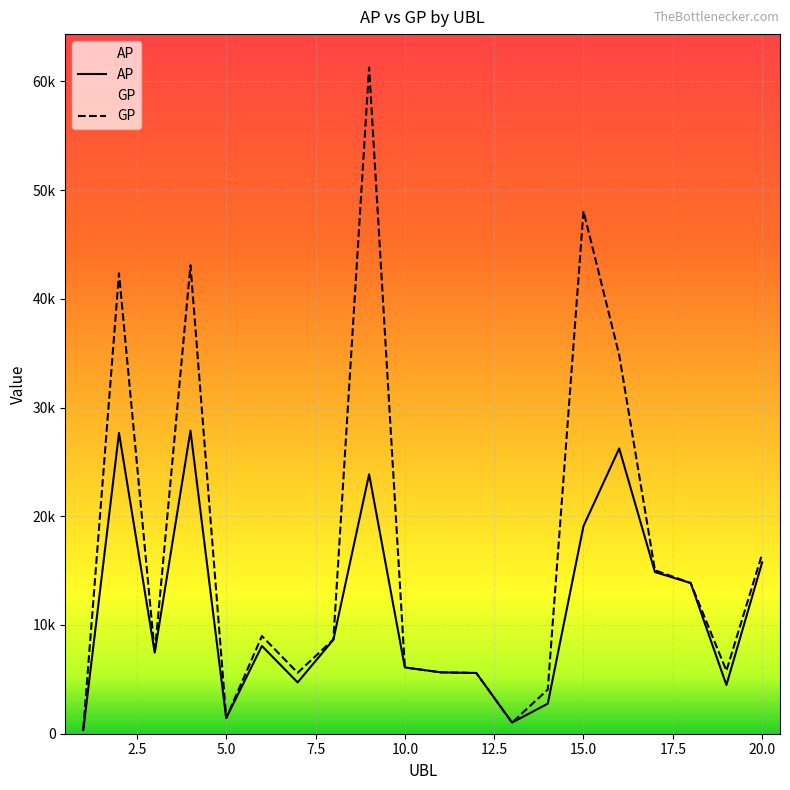

Rank the series at 18 from highest to lowest value.

AP, GP